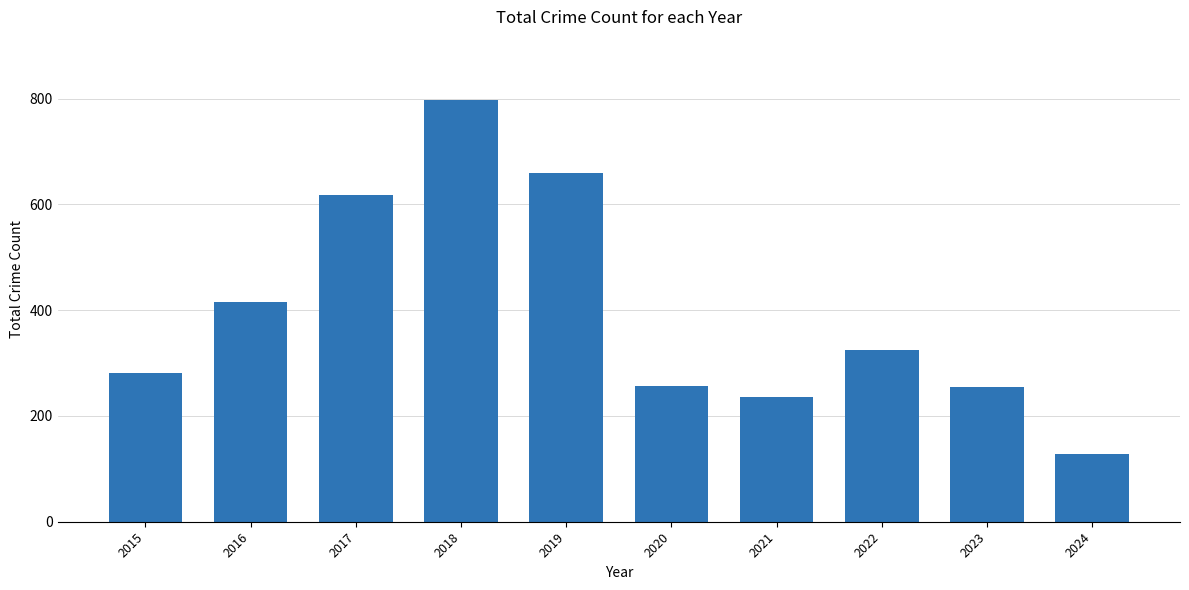

Approximately how many times larger is the value at 2015 compared to 2017?

0.5